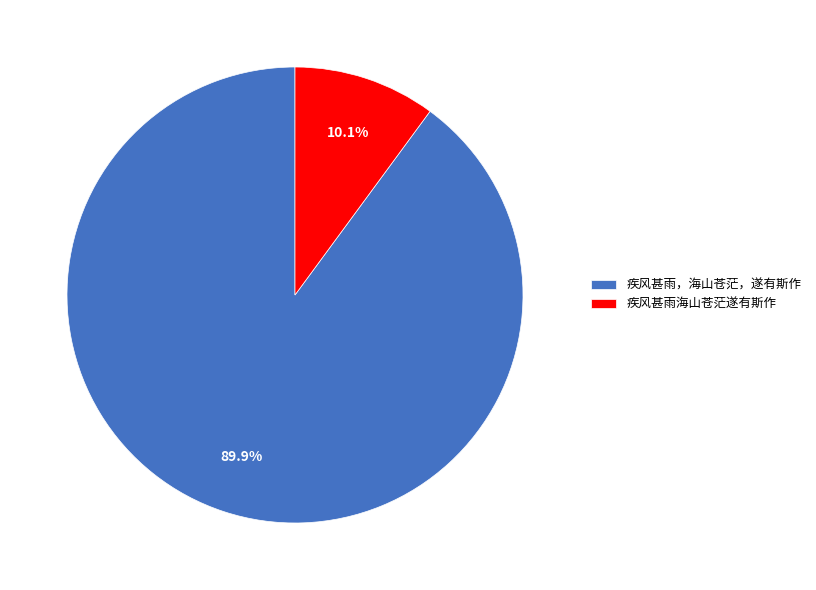

Is it true that 疾风甚雨，海山苍茫，遂有斯作 is 99% of the pie?

False